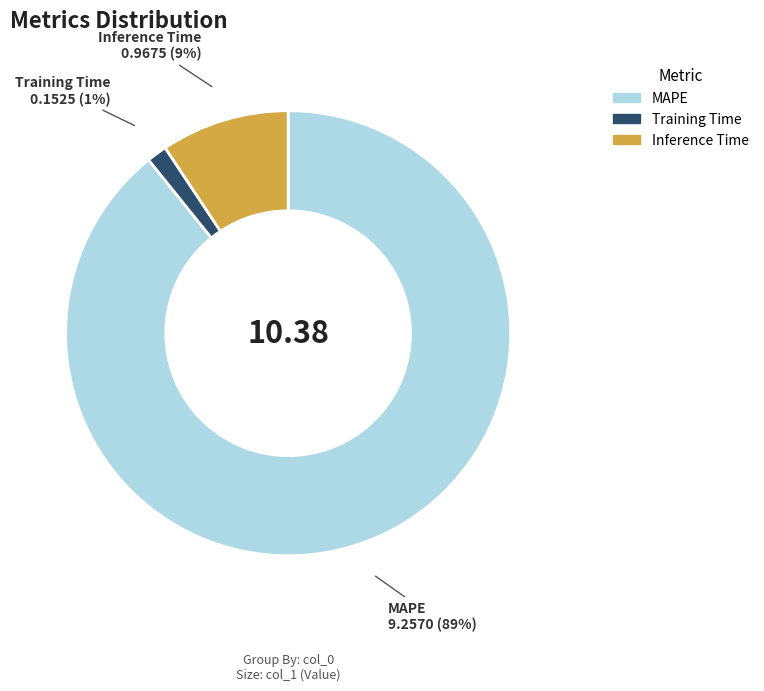

How many segments does this pie chart have?

3